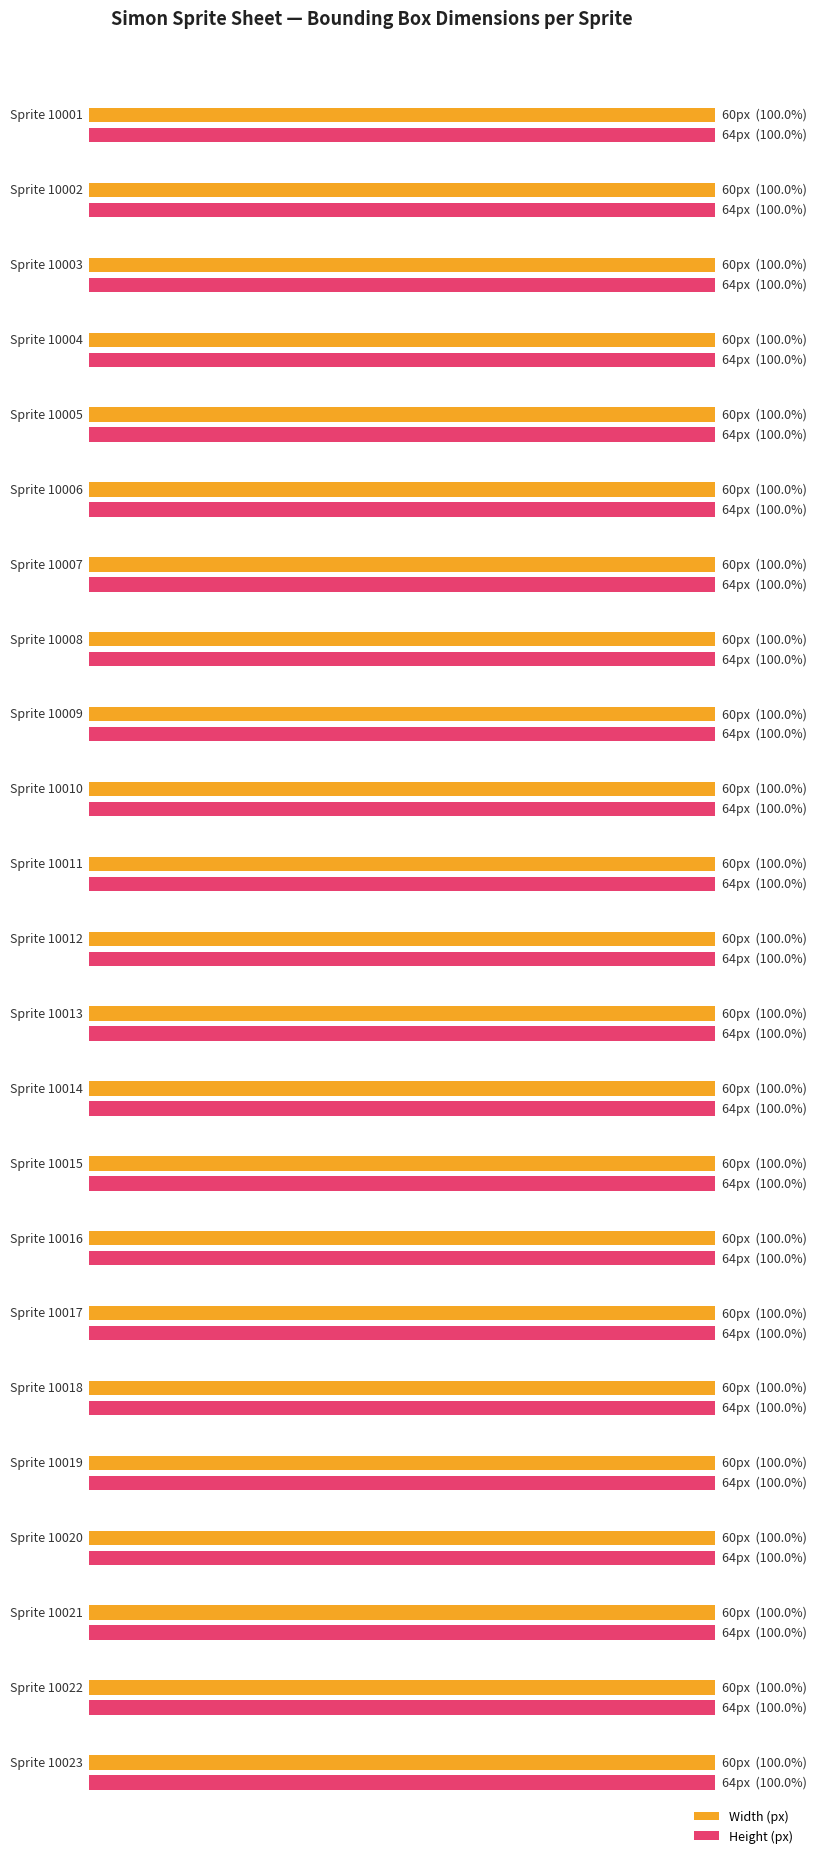

At 14, list the series in order from largest to smallest.

Height, Width